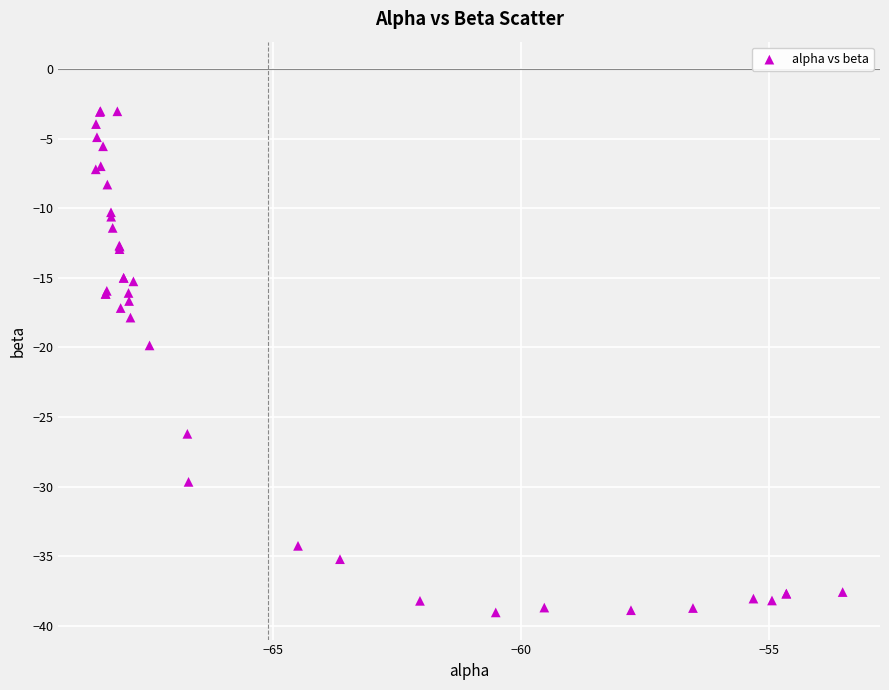

What Y value in the scatter plot is closest to -21?

-19.9